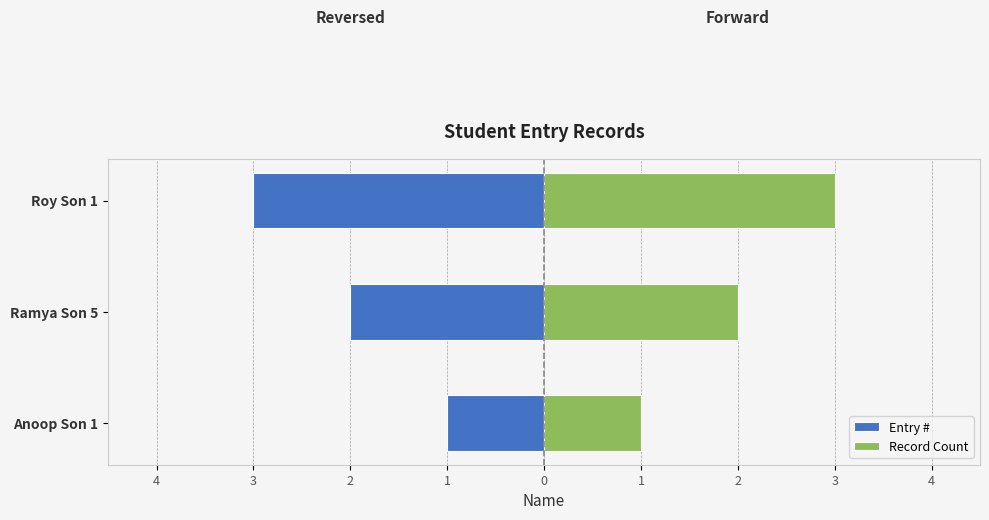

What is the lowest value of the Record Count series?

1